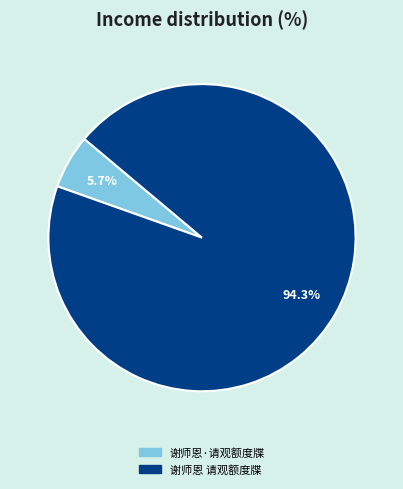

Is it true that 谢师恩 请观额度牒 is 94% of the pie?

True